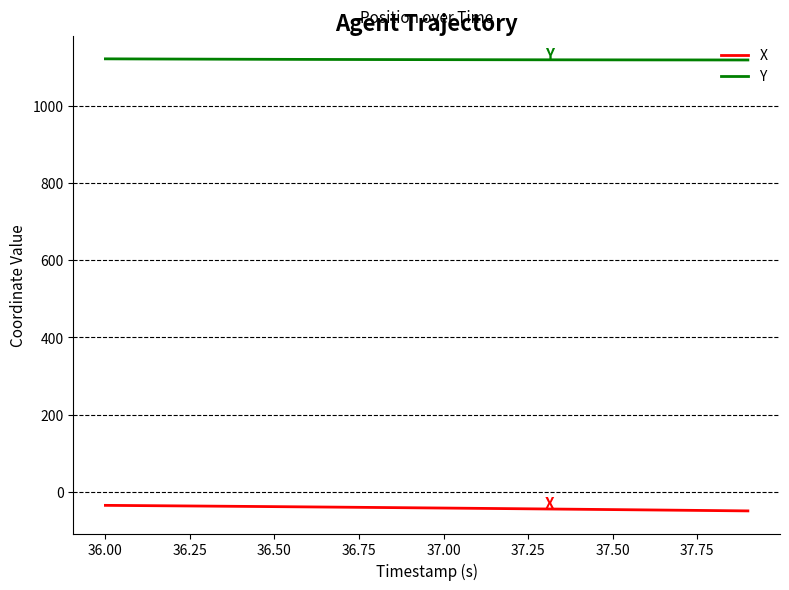

What is the average value of the X series?

-42.3